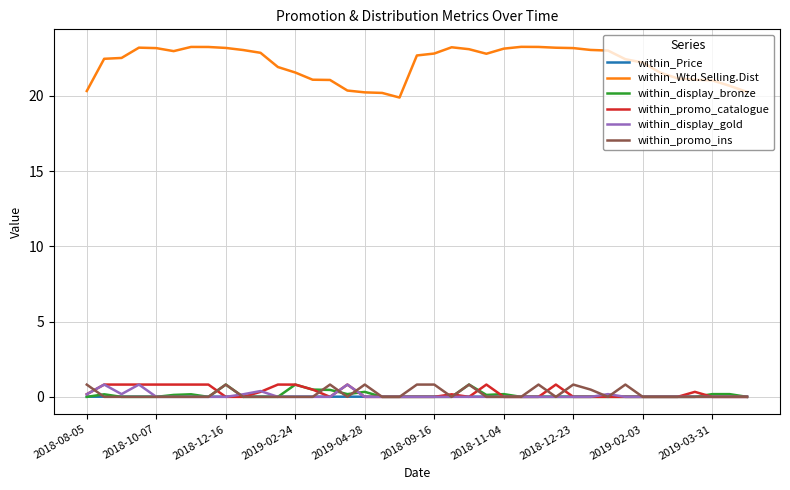

True or false: within_promo_catalogue and within_Wtd.Selling.Dist intersect in this chart.

False